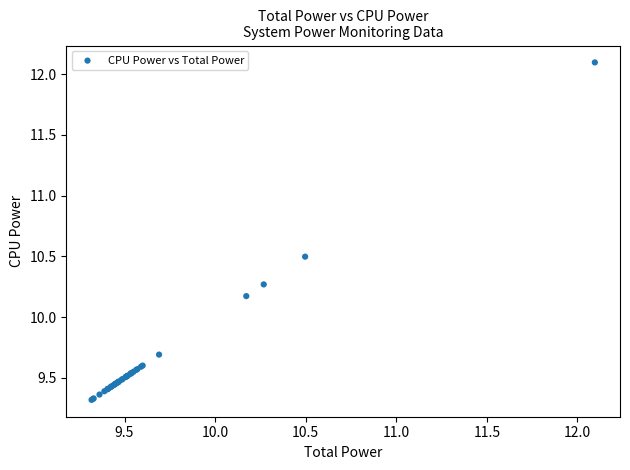

What Y value in the scatter plot is closest to 10?

10.2